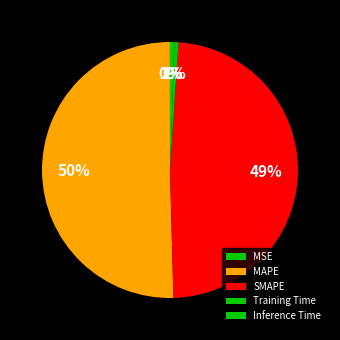

To the nearest percent, what is the average slice percentage?

20%